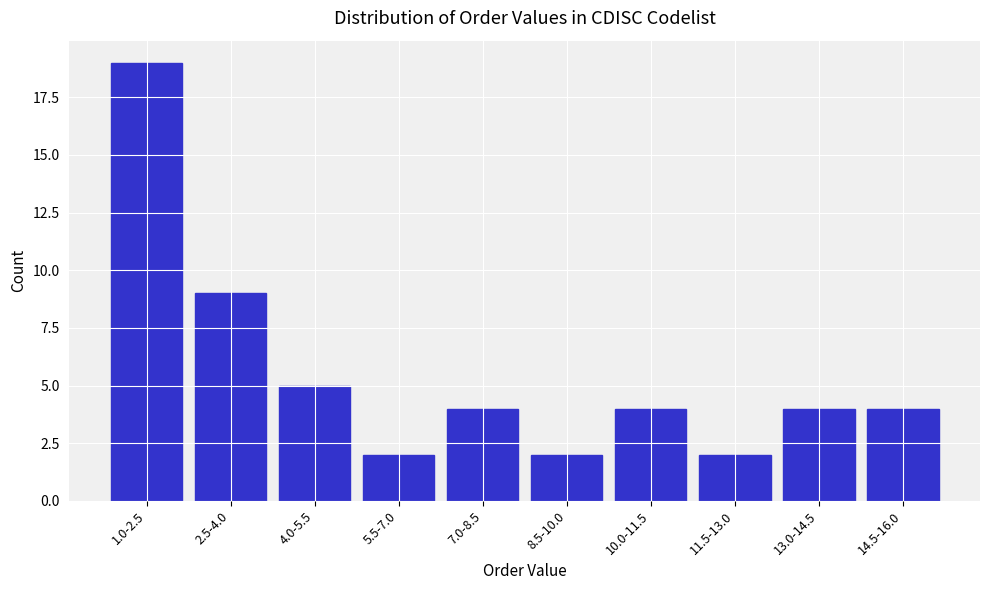

Reading left to right, what are all the values shown in this chart?

19	9	5	2	4	2	4	2	4	4